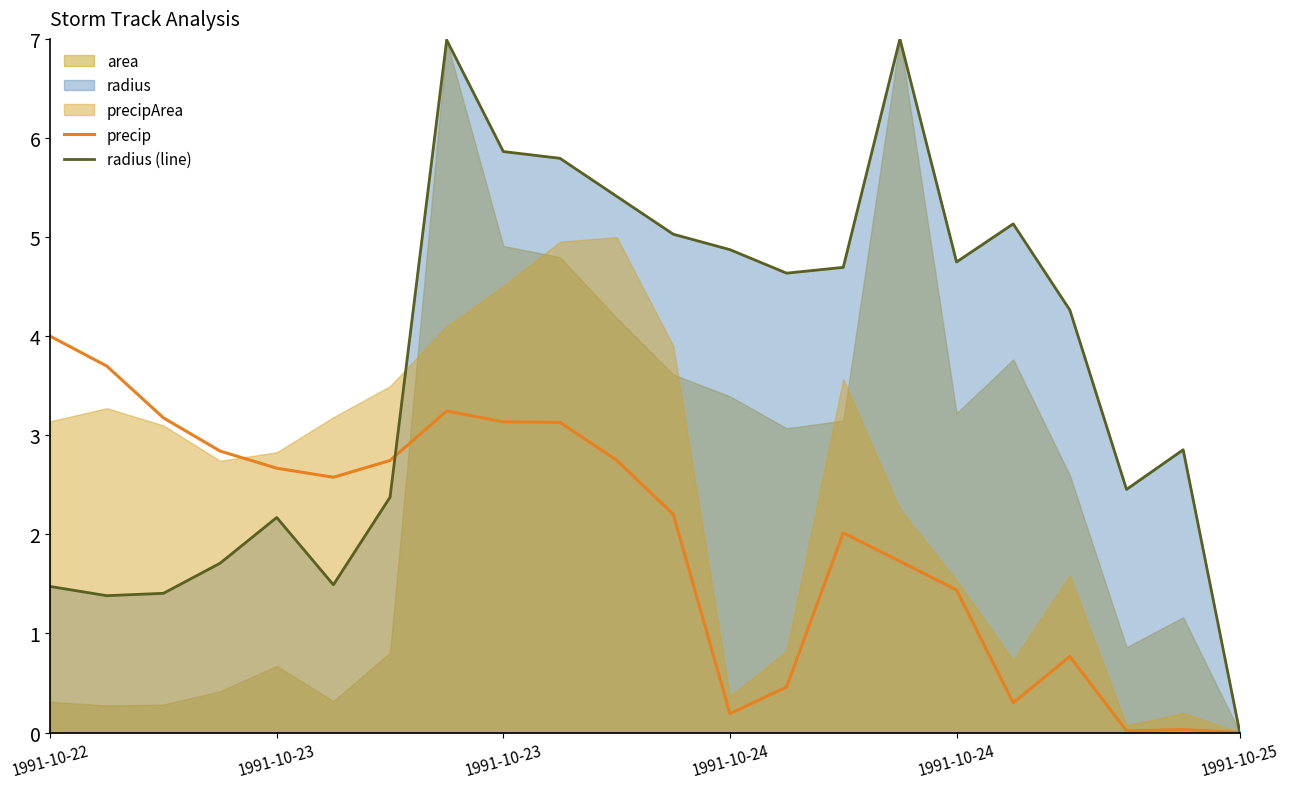

In radius (line), how many points are higher than both neighbors (excluding endpoints)?

5